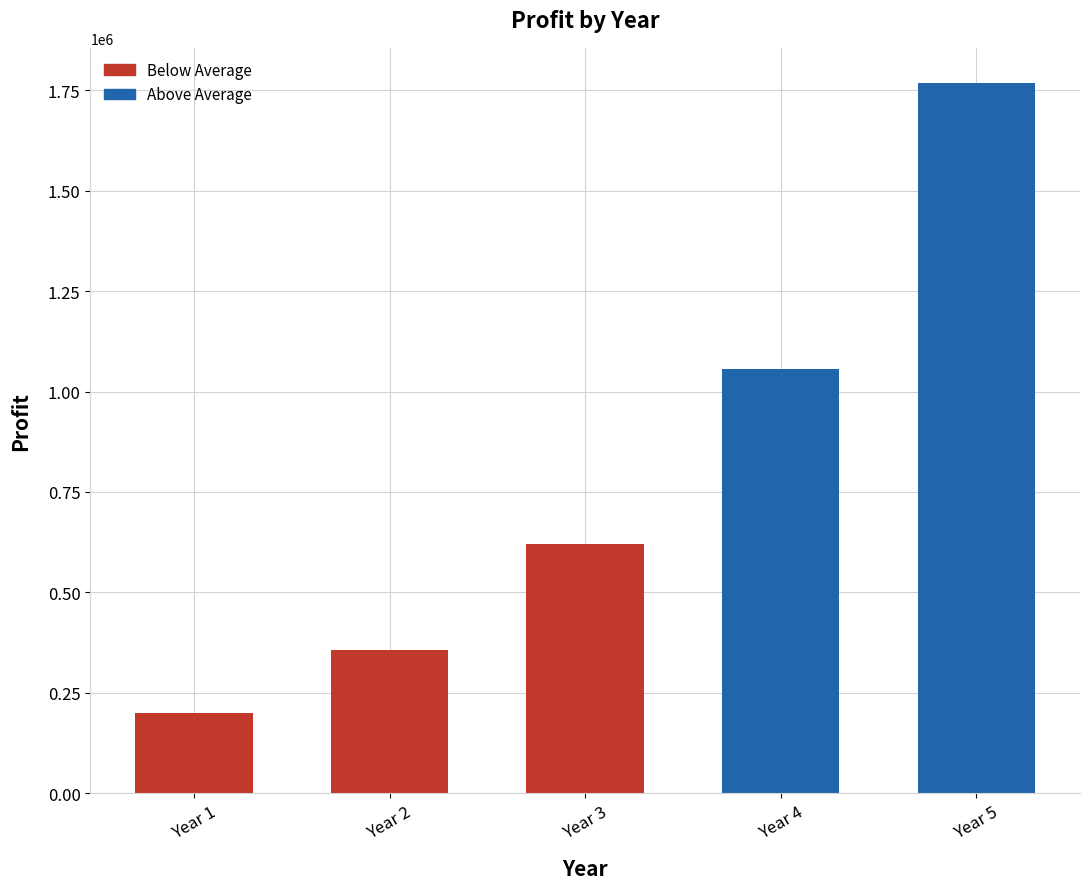

What is the difference between the second highest and minimum values?

855292.0